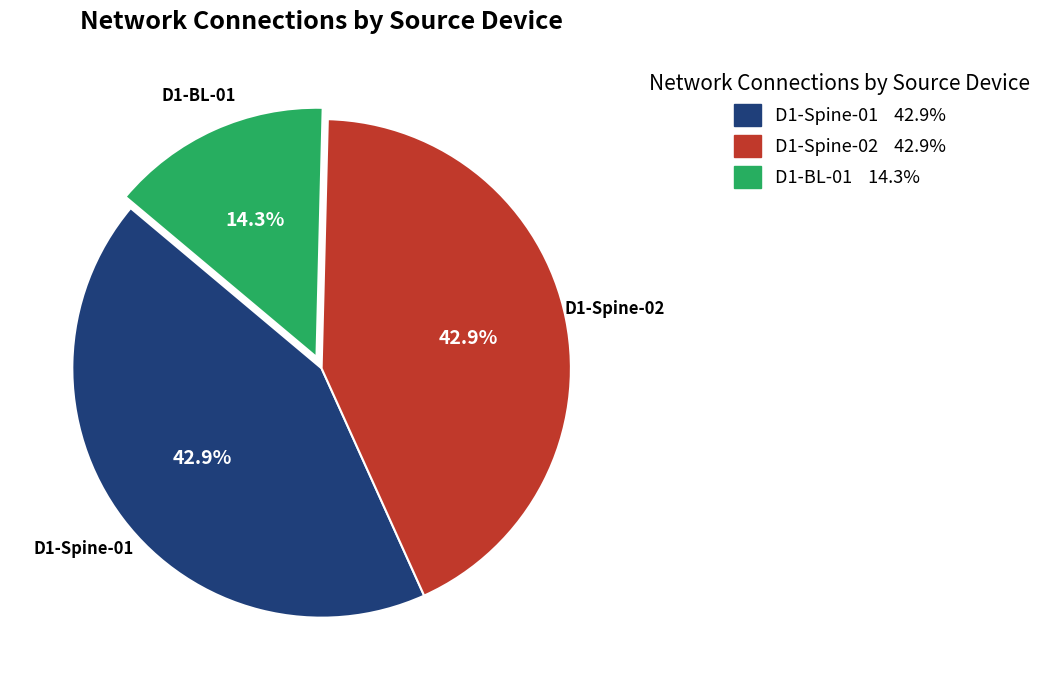

Is D1-Spine-01 the majority of the pie?

No